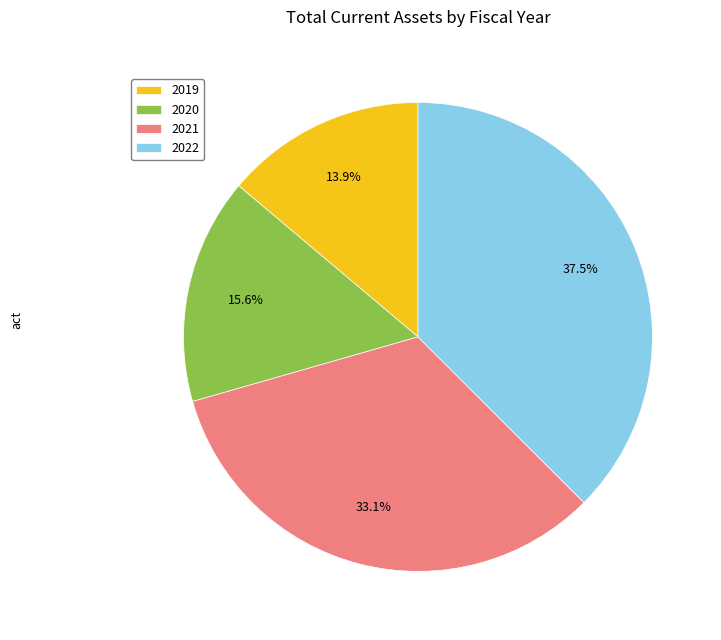

To the nearest percent, what is the combined percentage of 2019 and 2021?

47%